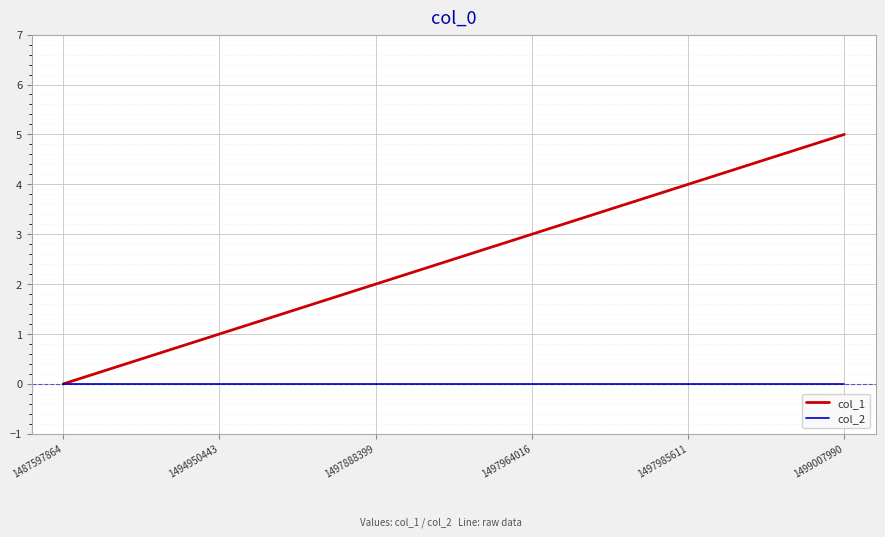

Which series has the widest spread of values?

col_1